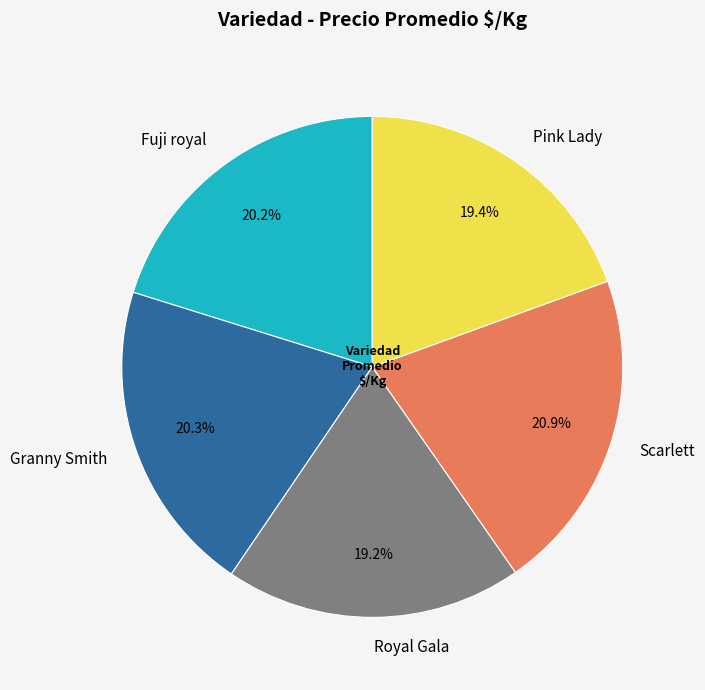

To the nearest percent, what is the average slice percentage?

20%